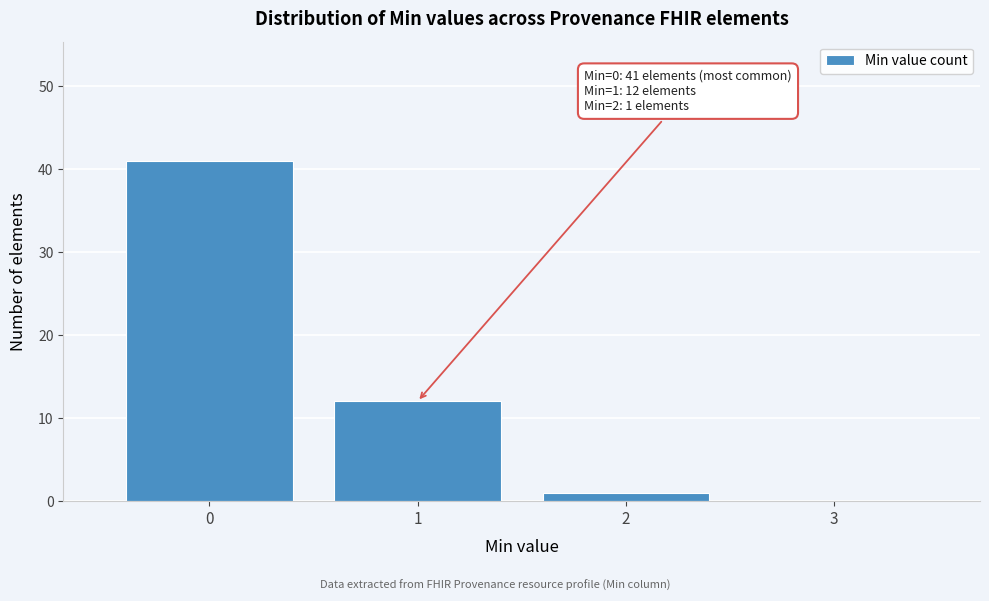

Which range on the x-axis has the tallest bar?

-0.5 to 0.5